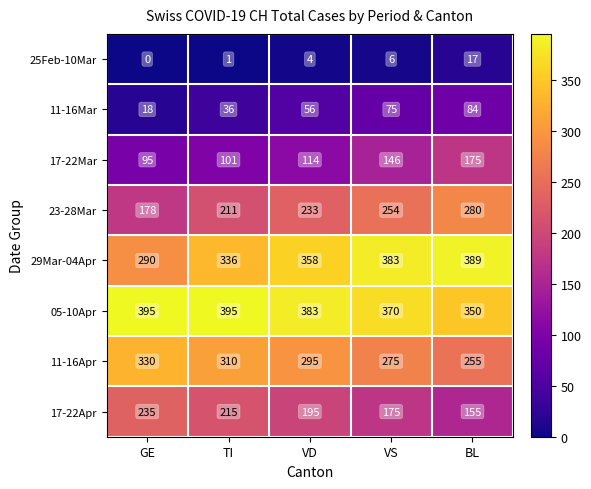

Which series has the largest total across all categories?

05-10Apr